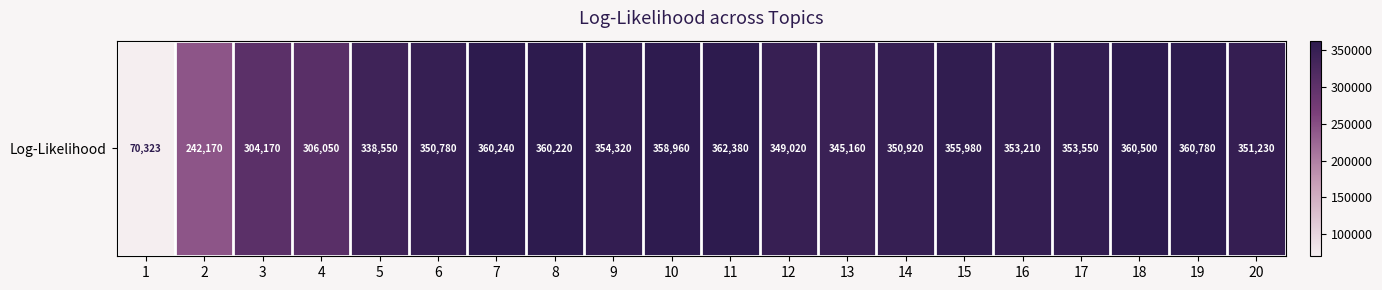

True or false: the data shows 150984 at 20.

False